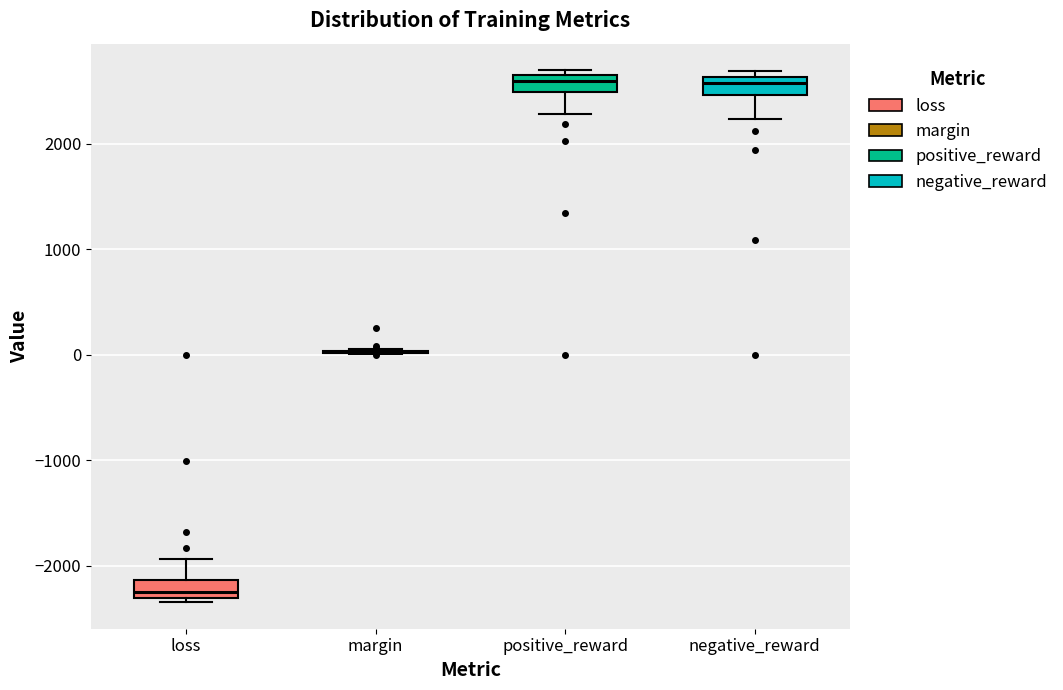

Reading left to right, transcribe this box plot: for each box, give where its median line is, the range the box spans, and where its two whiskers end, as read against the y-axis. The values are not printed on the chart, so give them approximately, as read against the axis.

loss: median -2200, box -2300 to -2100, whiskers -2300 (just below the box's lower edge) to -1900
margin: box collapsed to a line at 0, whiskers 0 to 100
positive_reward: median 2600, box 2500 to 2700, whiskers 2300 to 2700 (just above the box's upper edge)
negative_reward: median 2600 (inside the box), box 2500 to 2600, whiskers 2200 to 2700